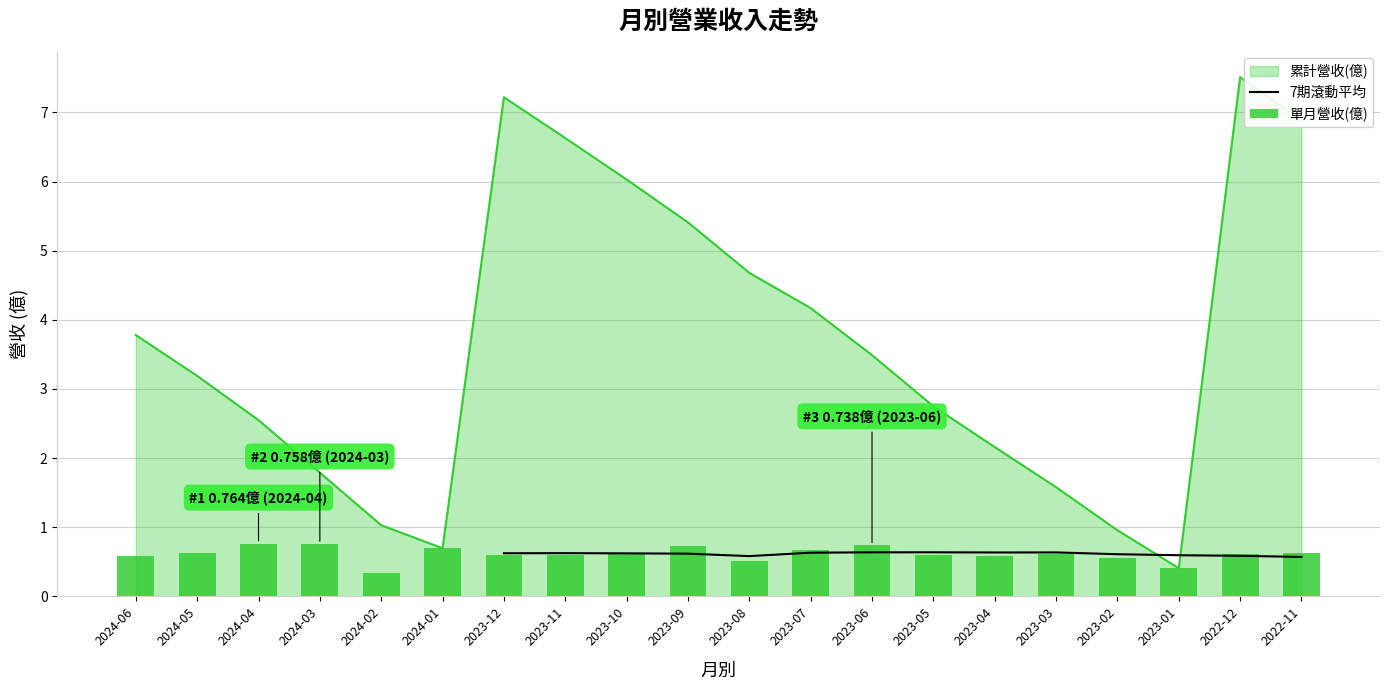

At which category is the sum across all series the highest?

2023-06